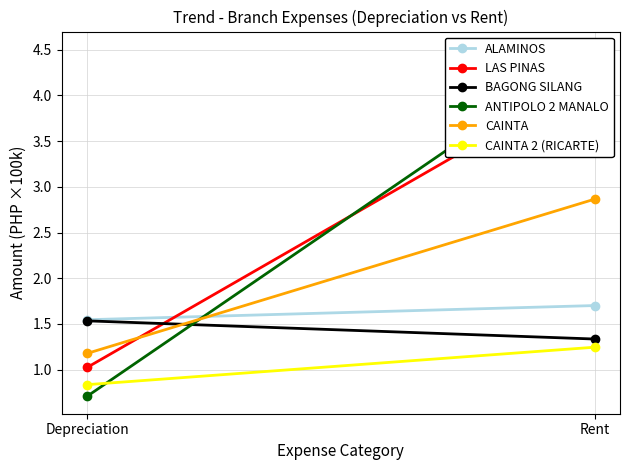

What is the label of the 1st point from the left?

Depreciation